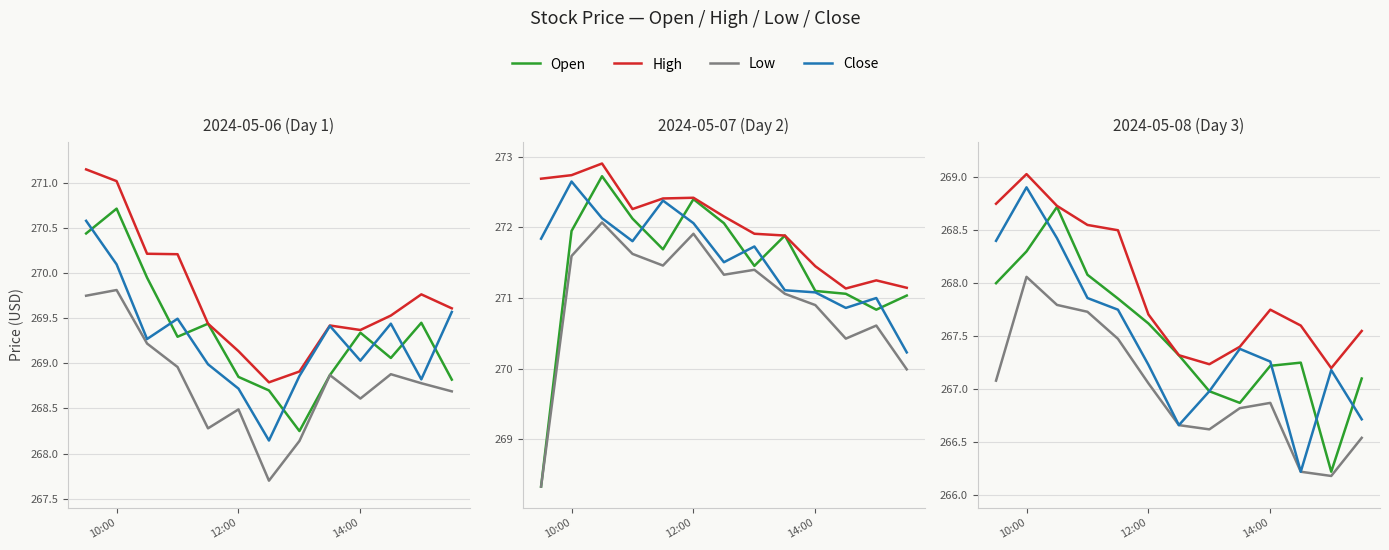

At how many categories does at least one series exceed 267?

13